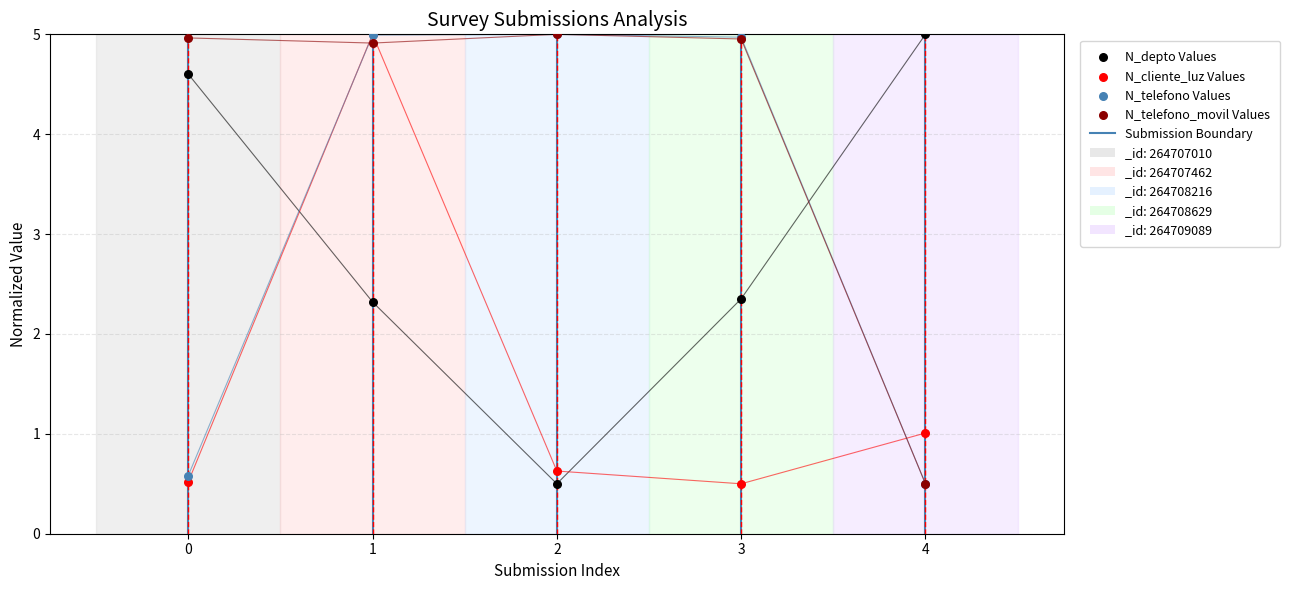

Which series has the largest Y range (max minus min)?

N_depto Values